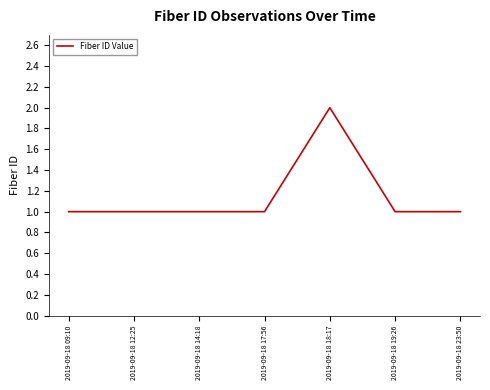

What is the greatest value displayed?

2